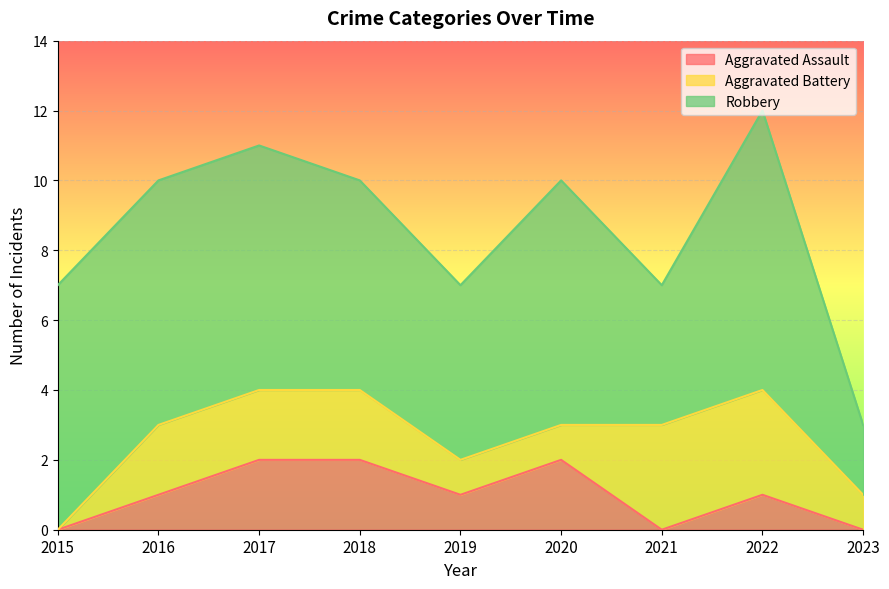

Is it true that Aggravated Assault equals 0 at 2023?

True